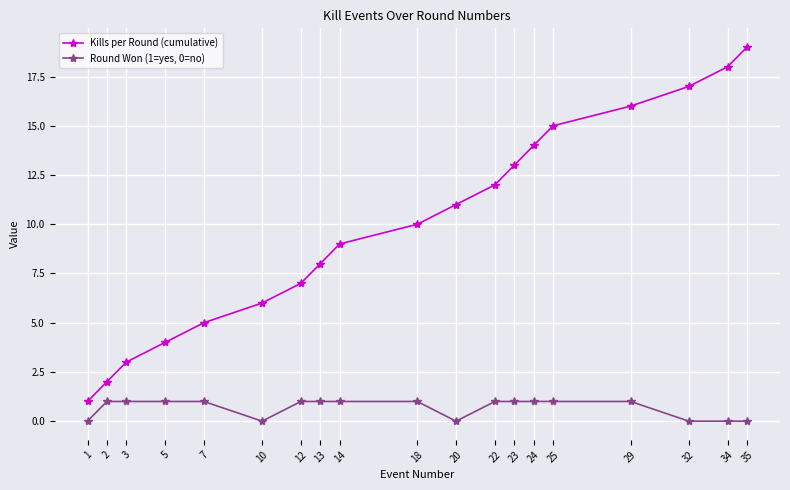

How many lines are shown in the chart?

2